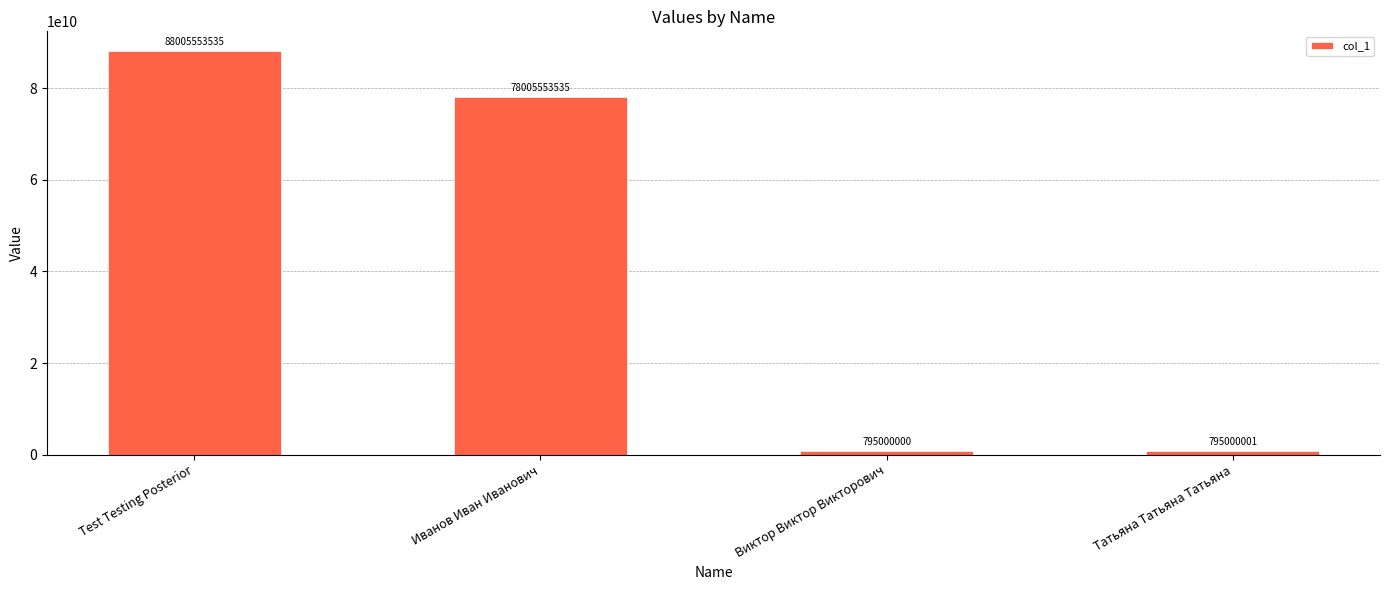

What is the label of the 1st bar from the left?

Test Testing Posterior